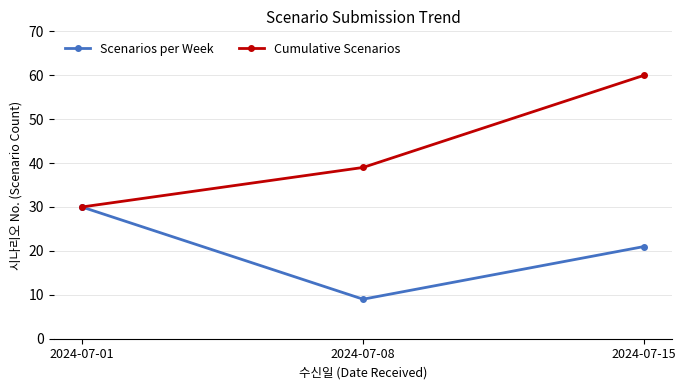

List the series in order of their peak value, lowest first.

Scenarios per Week, Cumulative Scenarios